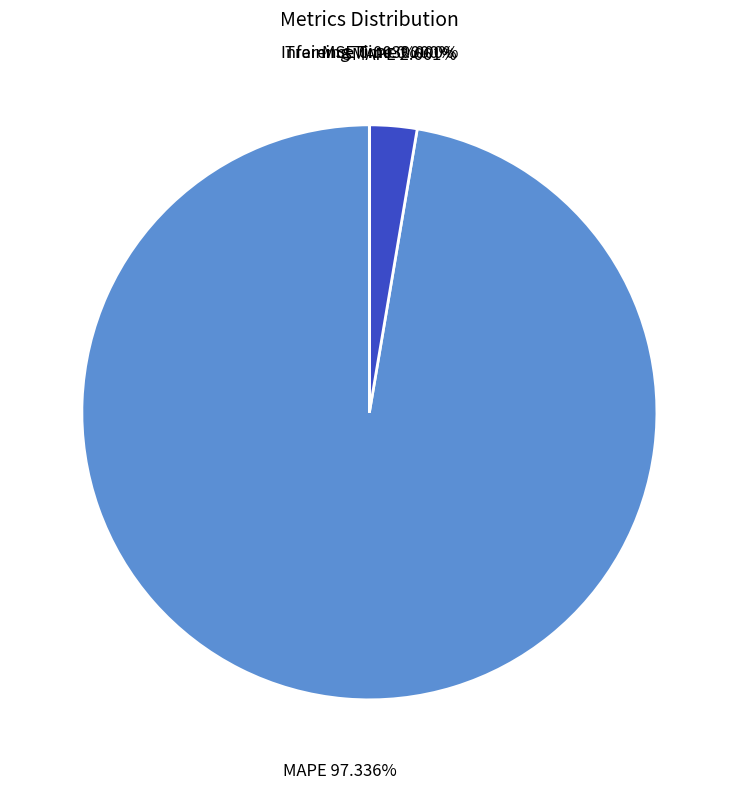

Which category has the biggest portion of the pie?

MAPE